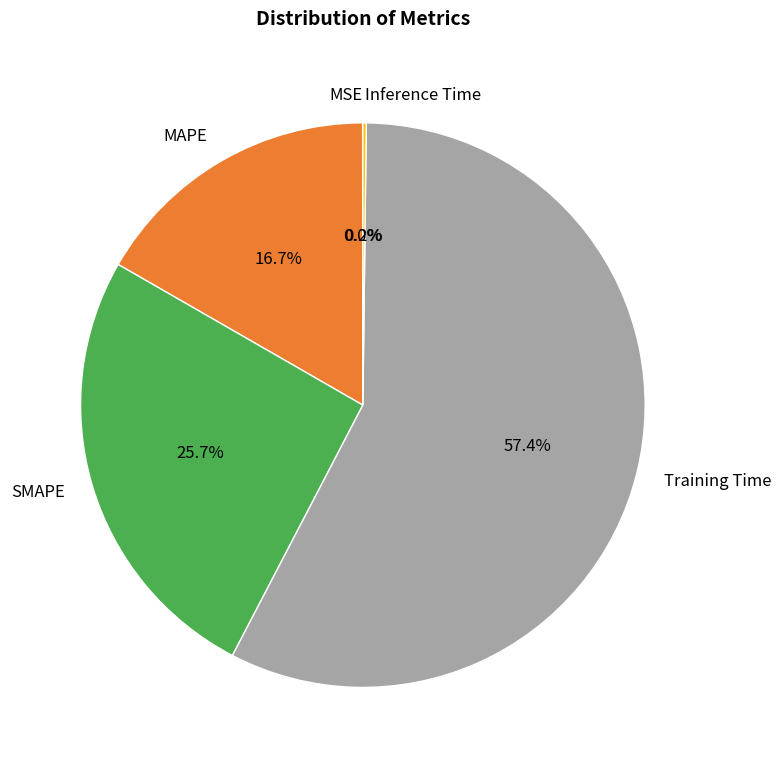

Is Training Time the majority of the pie?

Yes